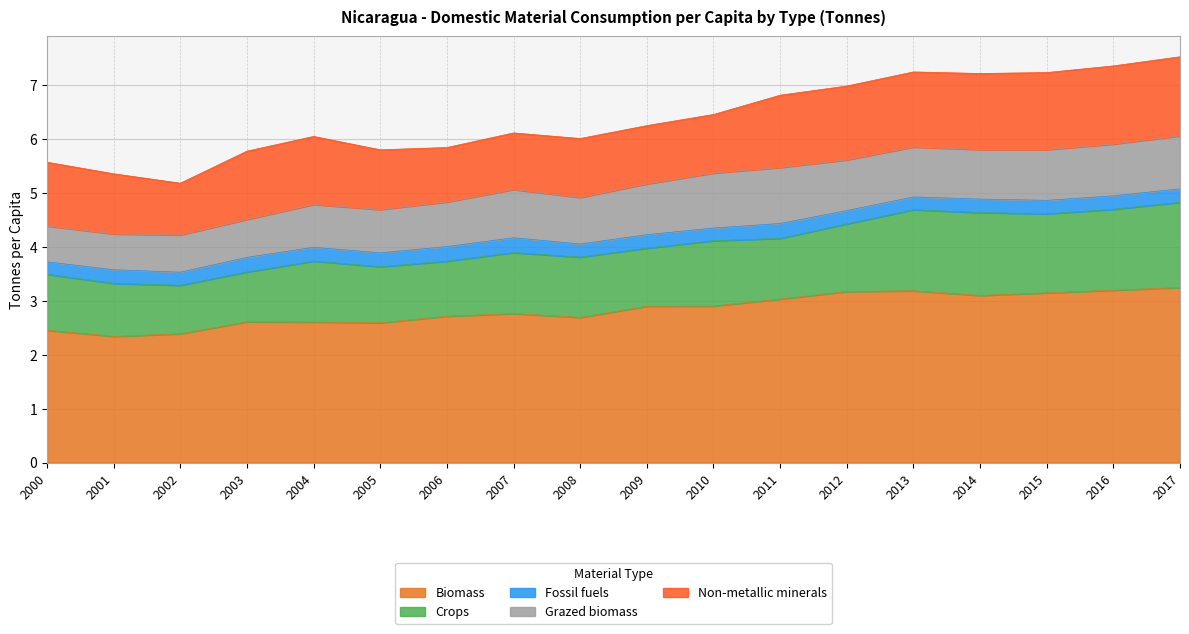

Which series has the largest range (max minus min)?

Biomass